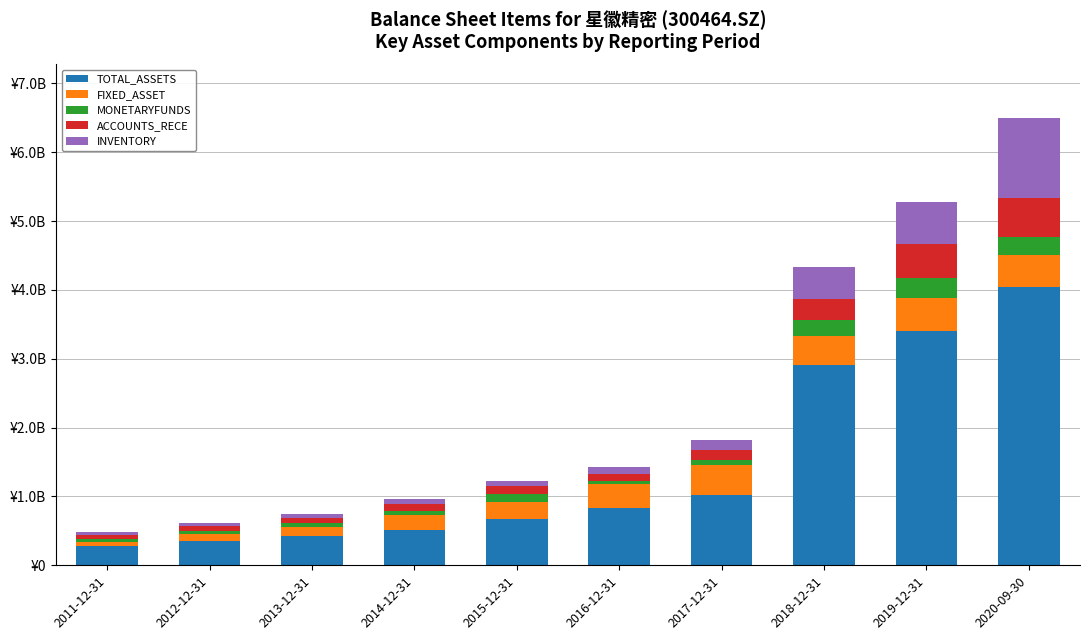

Rank the series at 2017-12-31 from highest to lowest value.

TOTAL_ASSETS, FIXED_ASSET, INVENTORY, ACCOUNTS_RECE, MONETARYFUNDS